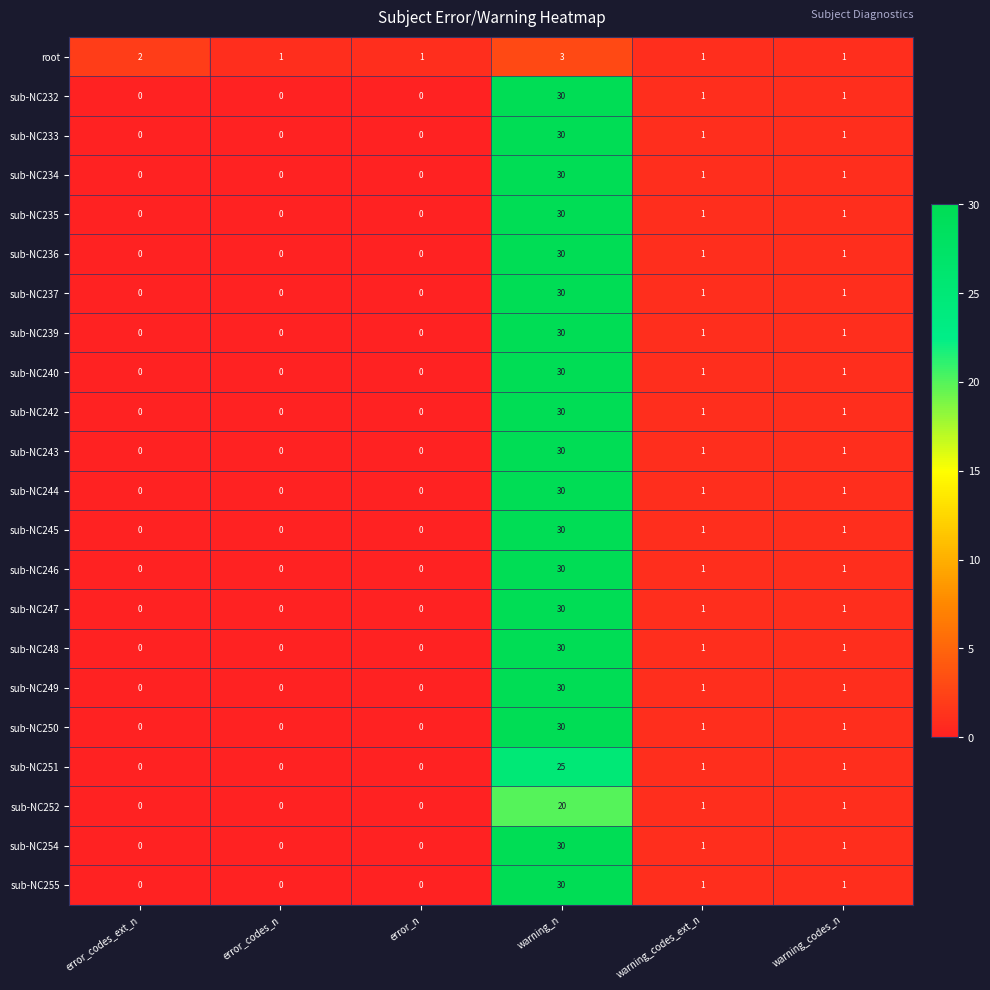

The value of sub-NC234 at warning_codes_ext_n is 2. True or false?

False